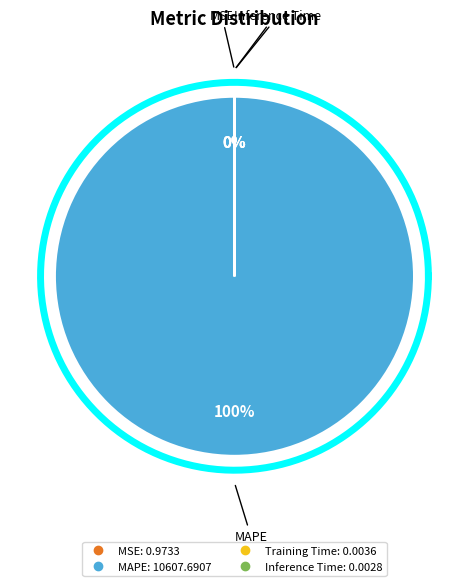

Is it true that Training Time is 11% of the pie?

False